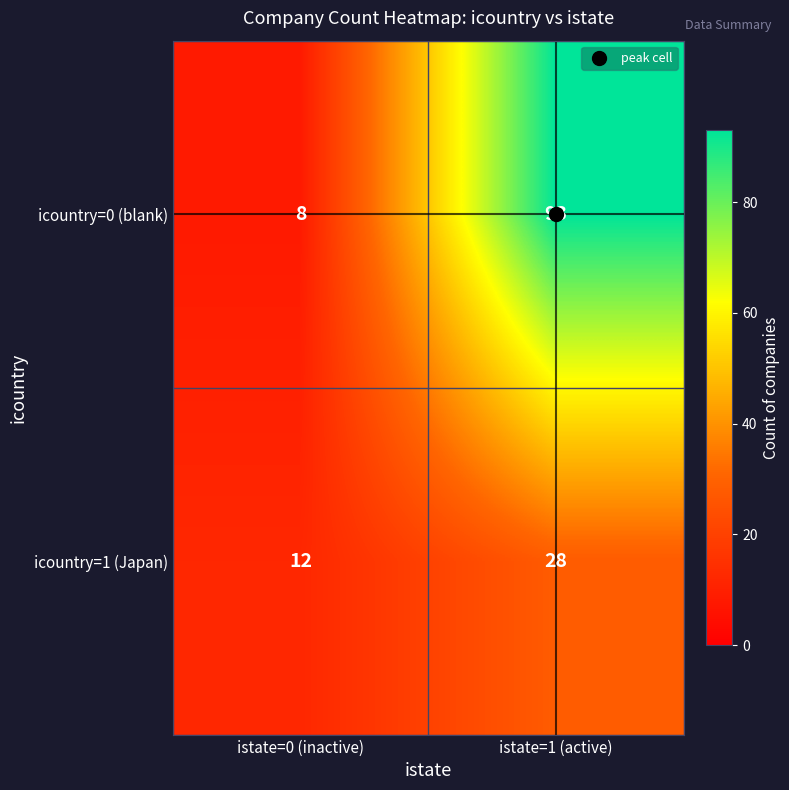

What is the difference between the maximum and minimum values in the icountry=0 (blank) series?

85